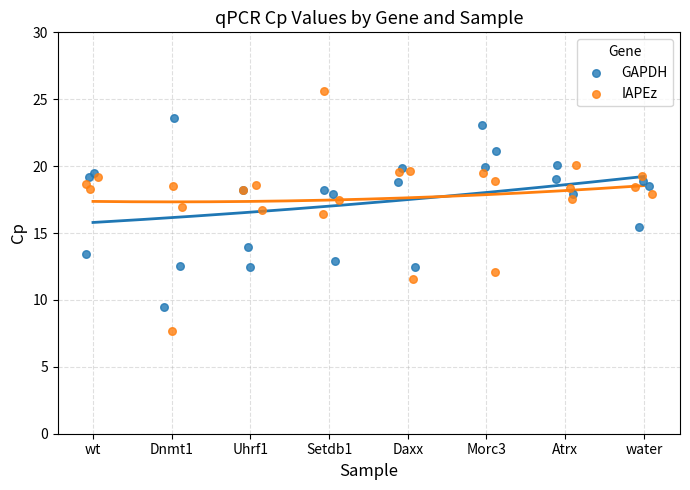

Which series contains the lowest Y value?

IAPEz